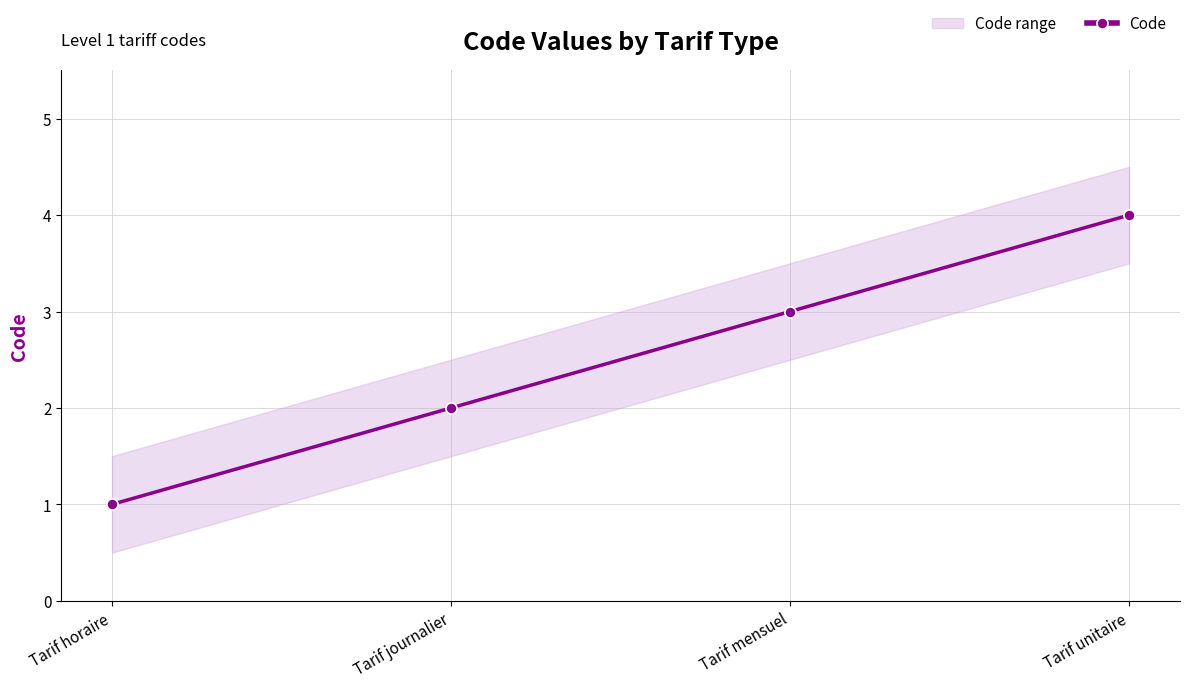

Reading right to left, extract all data points from this chart.

Tarif unitaire=4	Tarif mensuel=3	Tarif journalier=2	Tarif horaire=1